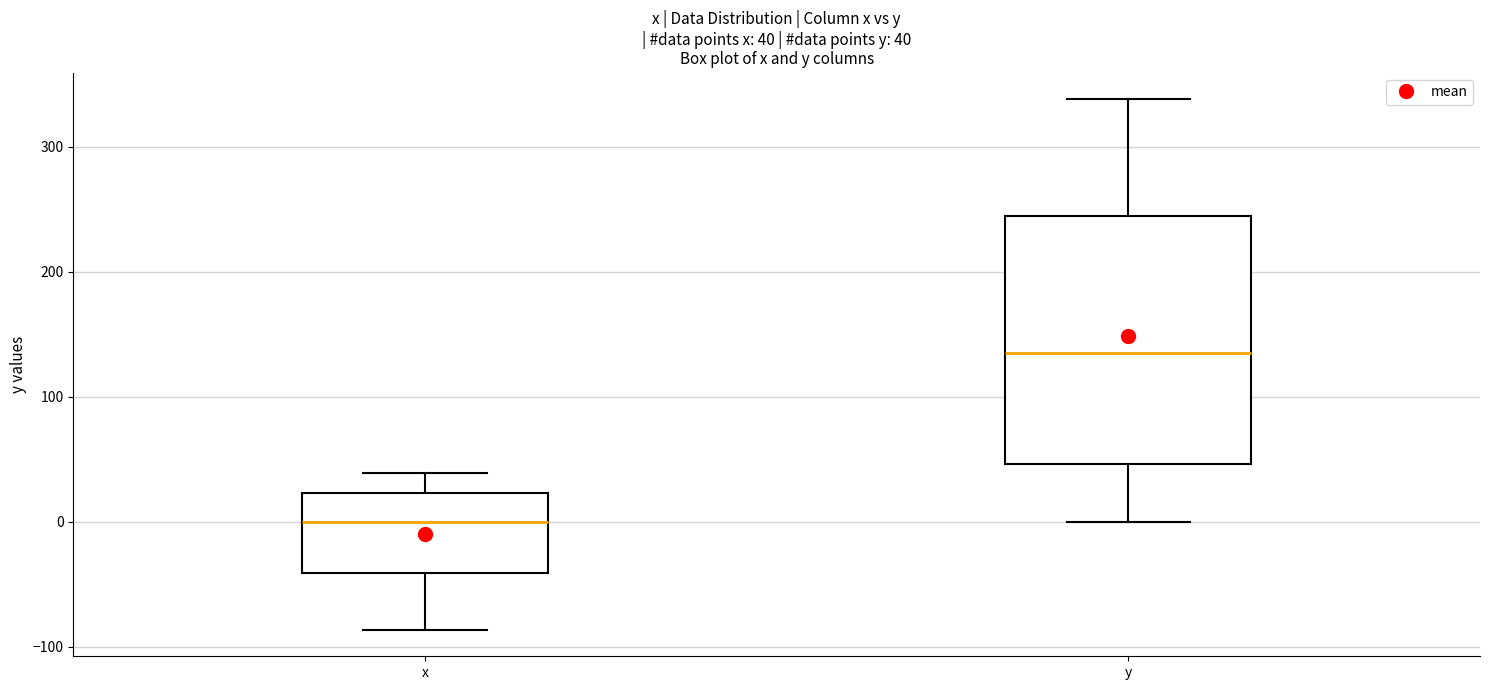

Comparing the boxes themselves (not the whiskers), which one is the tallest?

y